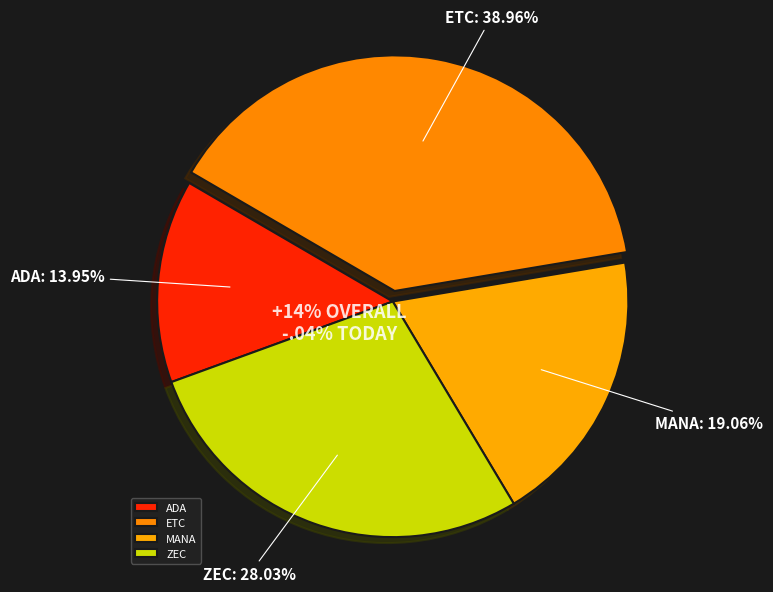

Combined, do MANA and ETC account for over 50%?

Yes